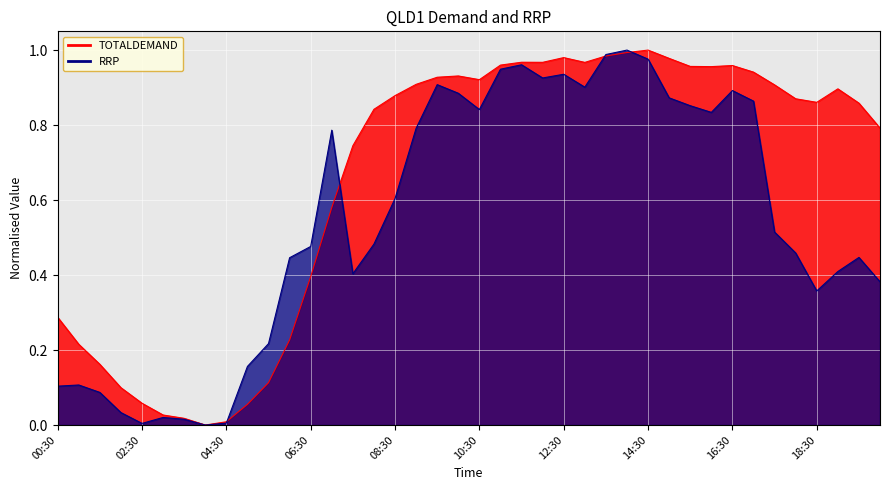

In RRP, how many points are higher than both neighbors (excluding endpoints)?

9